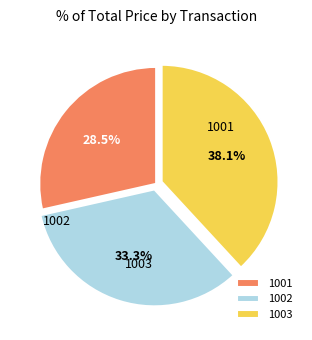

What is the ratio of the value at 1003 to the value at 1001?

1.3